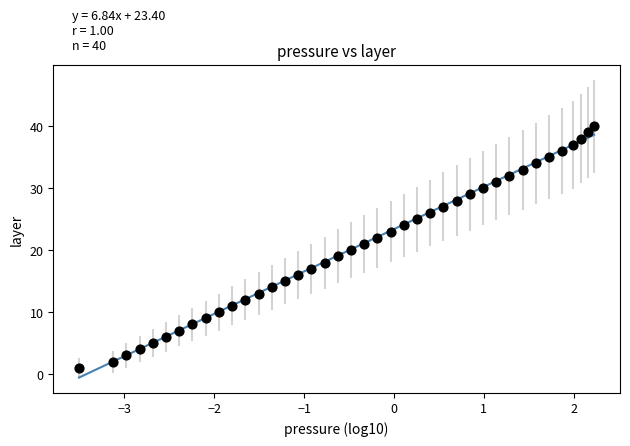

What is the range of Y values (max minus min)?

39